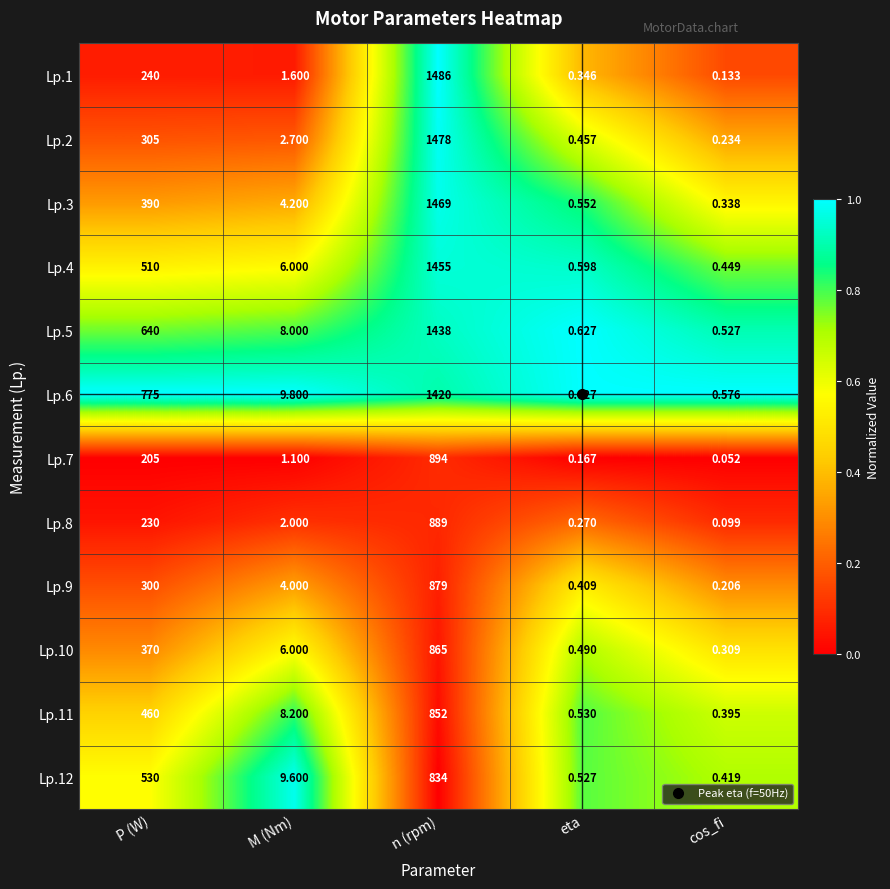

At which label does Lp.3 reach its peak?

n (rpm)